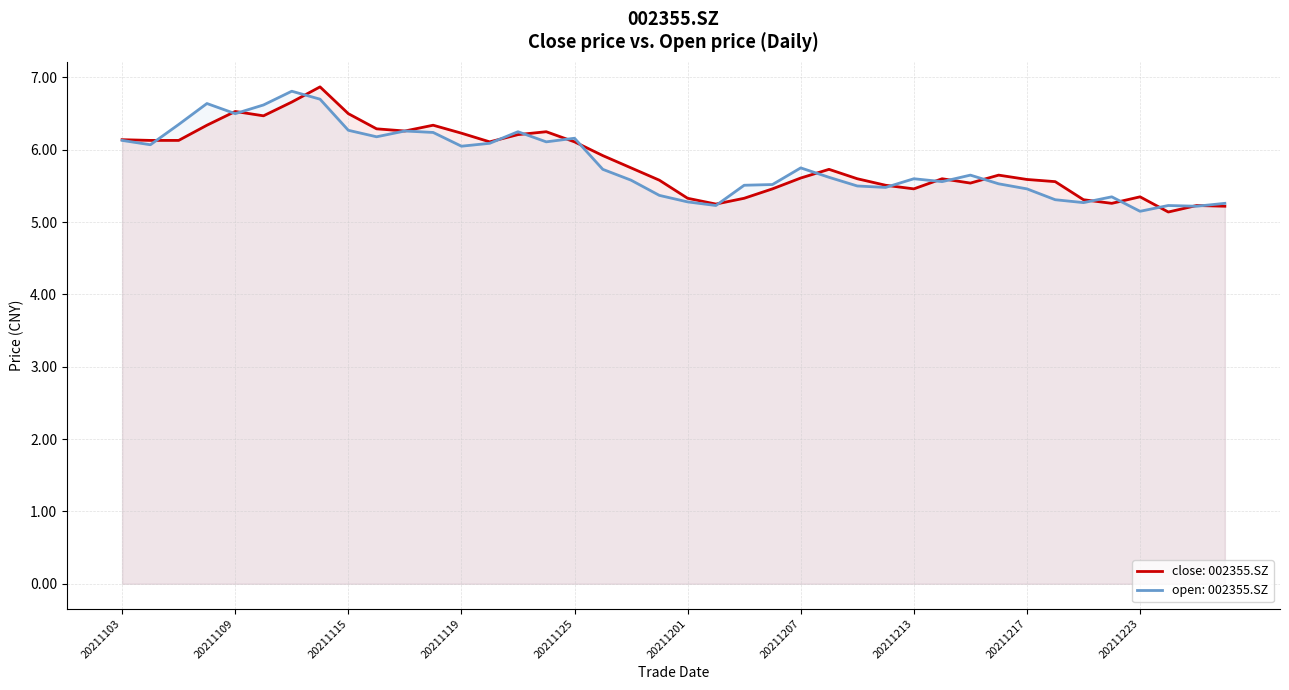

What is the sum of all open values?

232.6